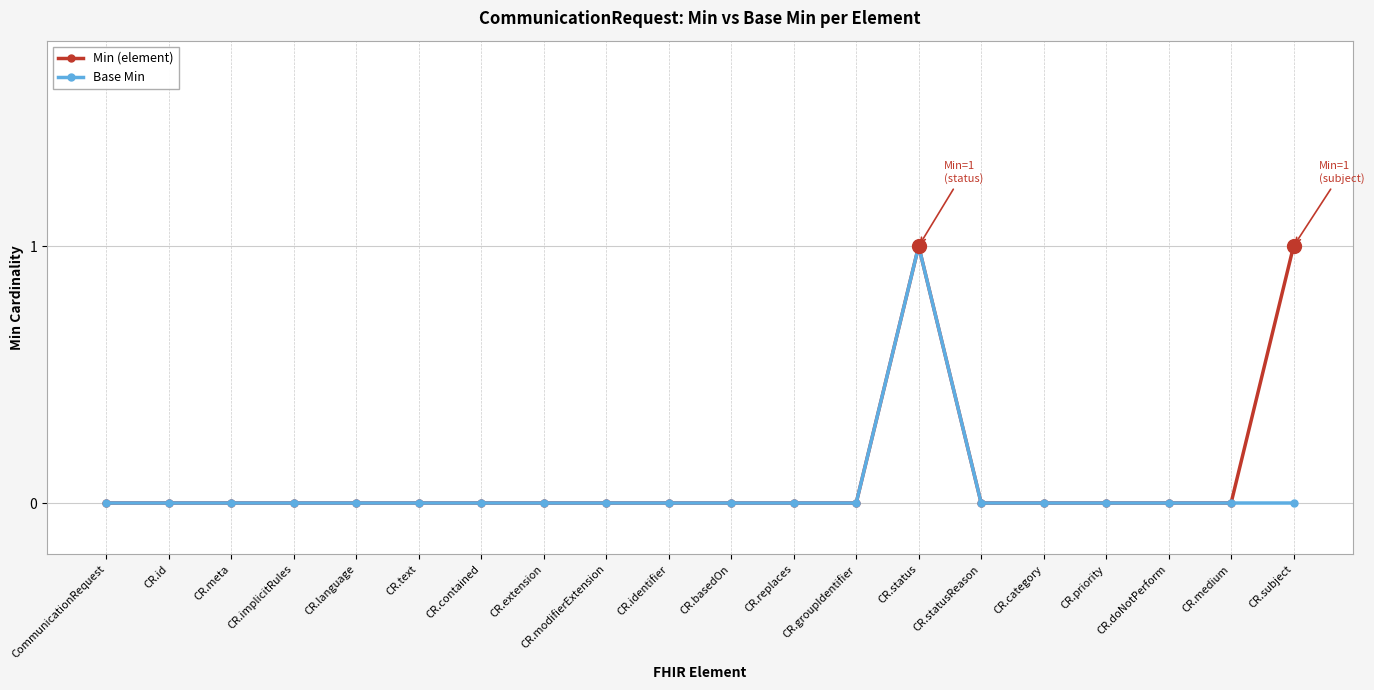

At which category is the sum across all series the highest?

CR.status